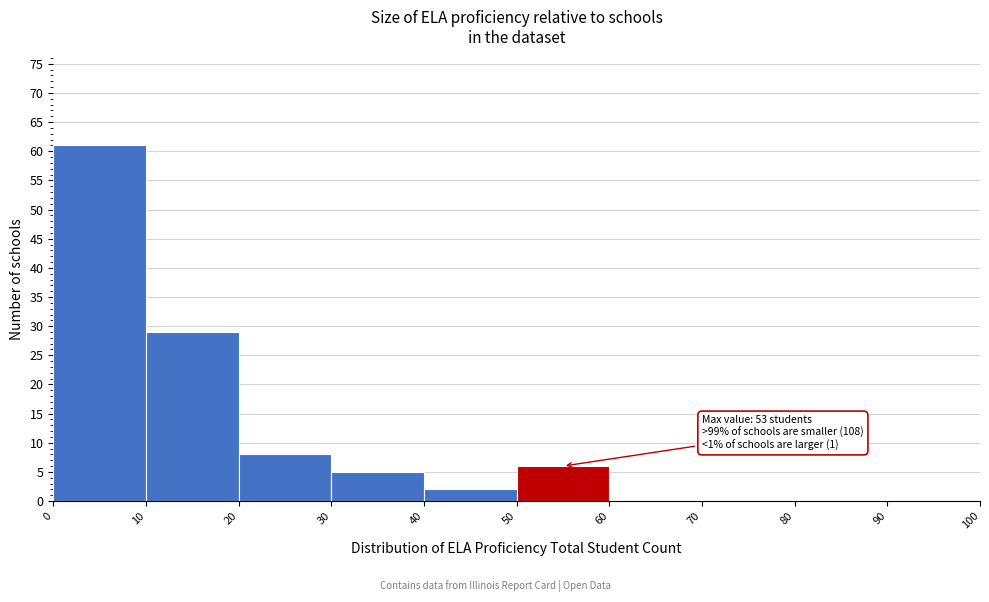

Which range on the x-axis has the tallest bar?

0 to 10